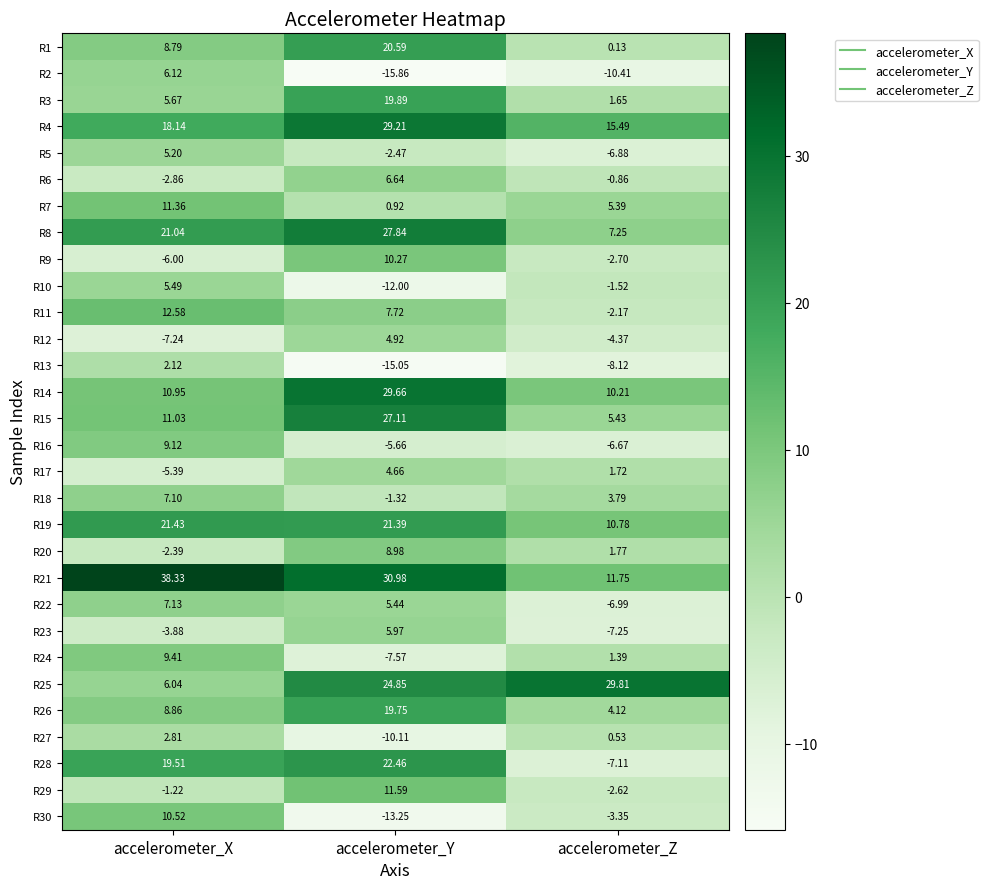

How many series are shown in this chart?

30